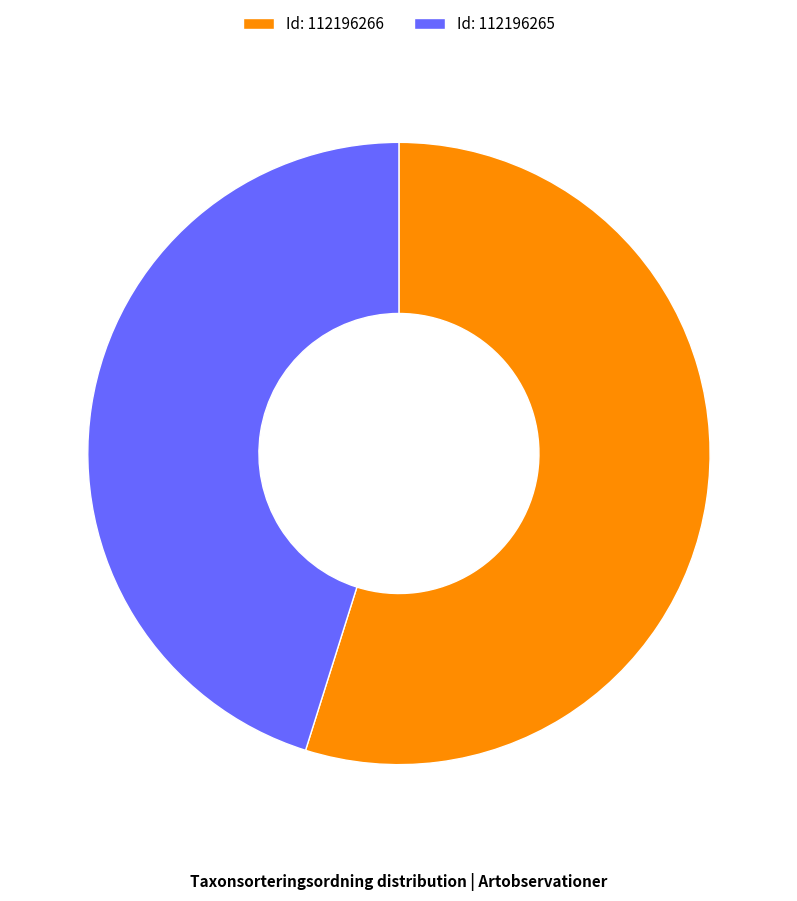

Is it true that Id: 112196265 is 31% of the pie?

False